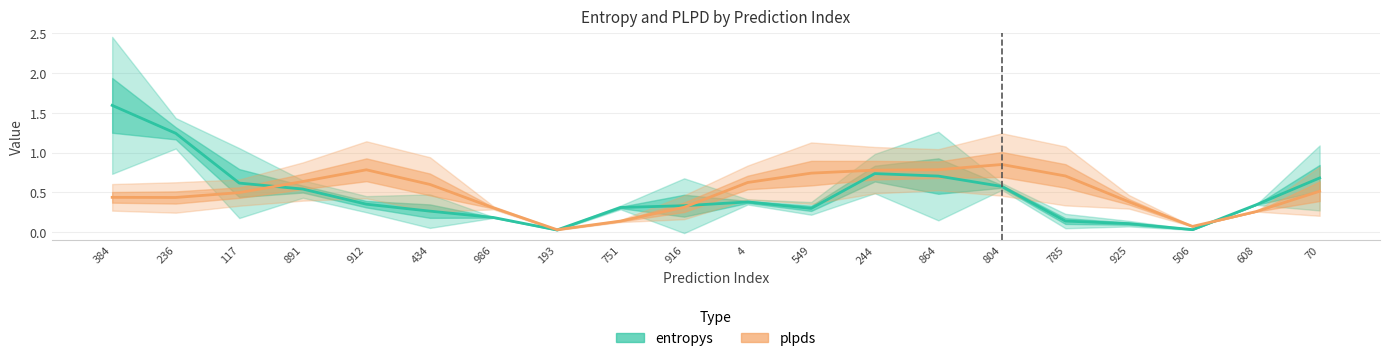

What is the approximate value of plpds at 925?

0.4